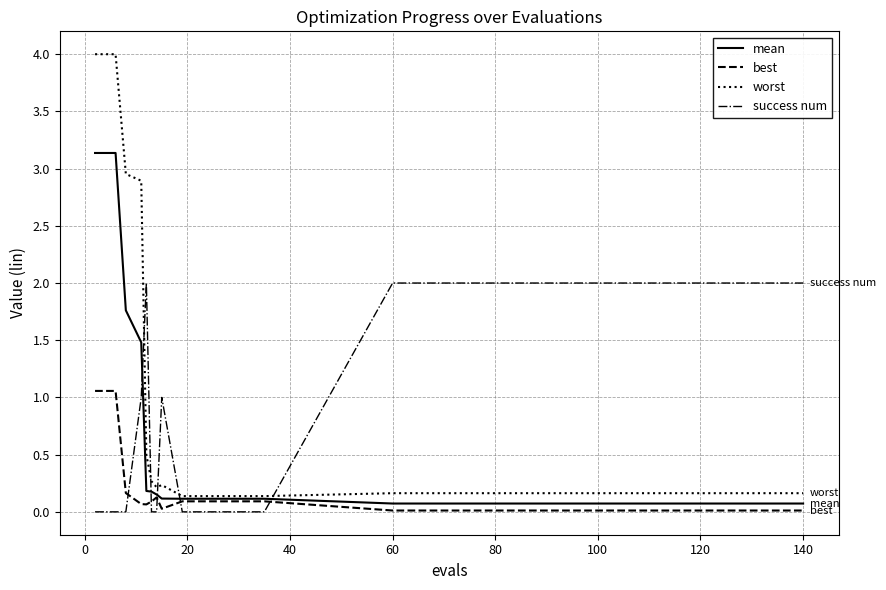

Count the number of categories in the chart.

18